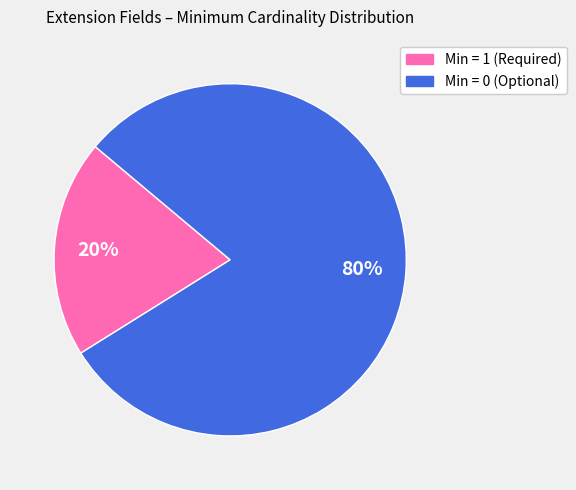

To the nearest percent, what is the difference between the largest and smallest slice percentages?

60%